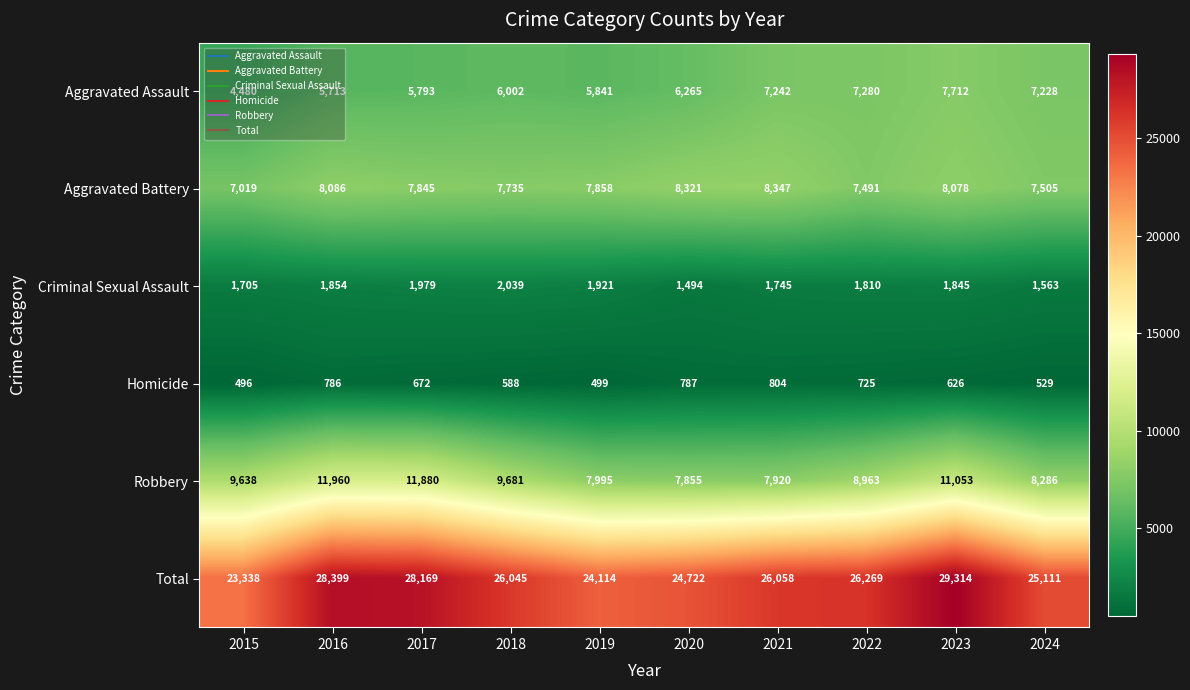

Which series has the largest range (max minus min)?

Total